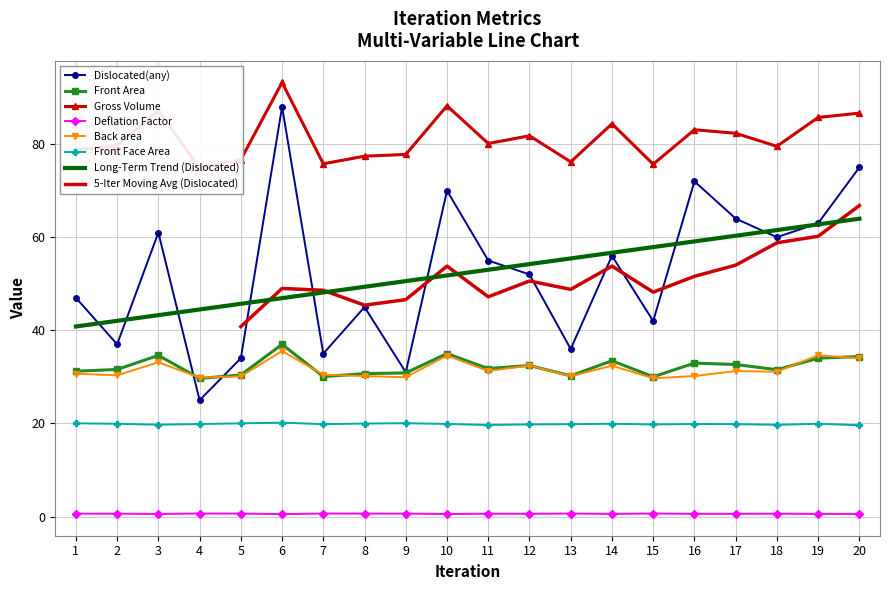

At how many categories does at least one series exceed 89?

1